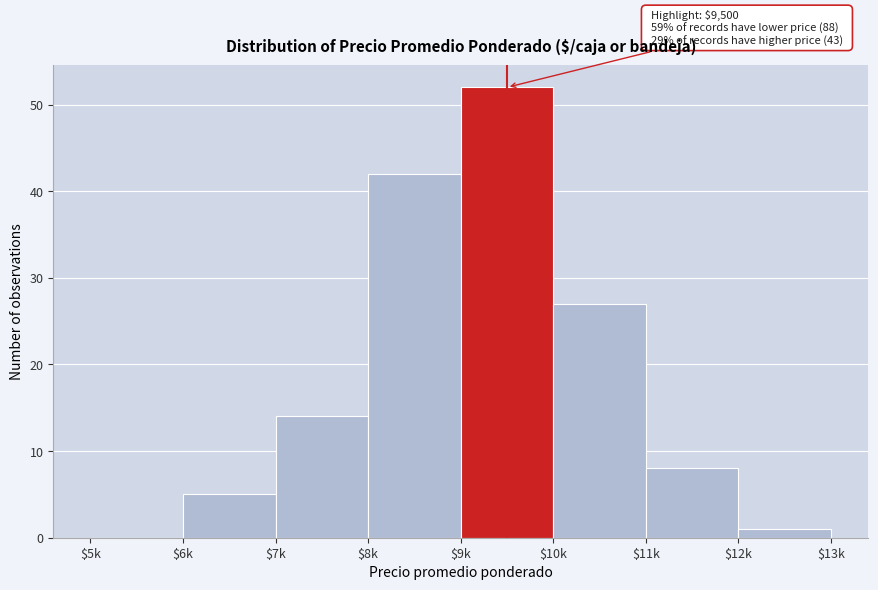

The chart shows a value of 74 at $8k. True or false?

False